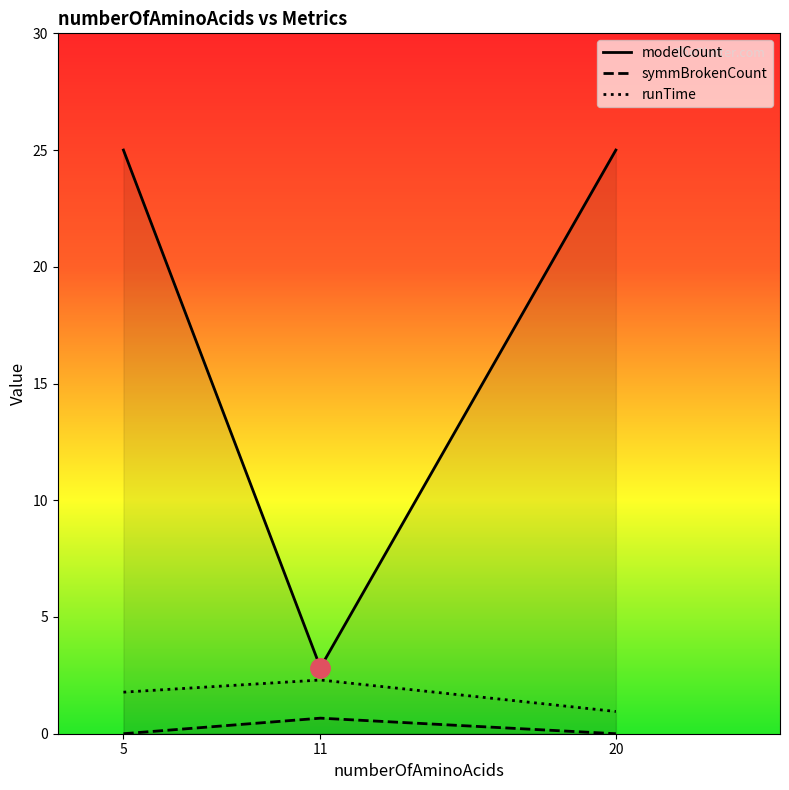

What is the minimum value for runTime?

1.0